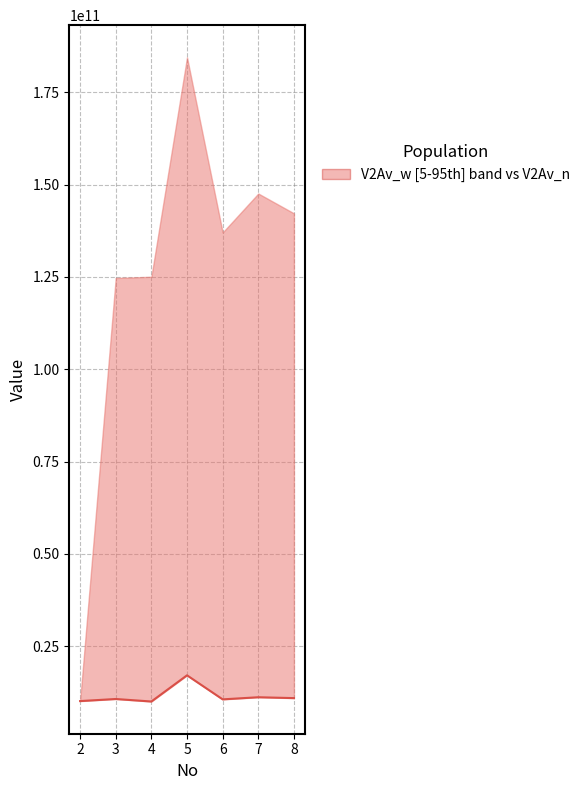

How many data points are less than 10697826702?

3